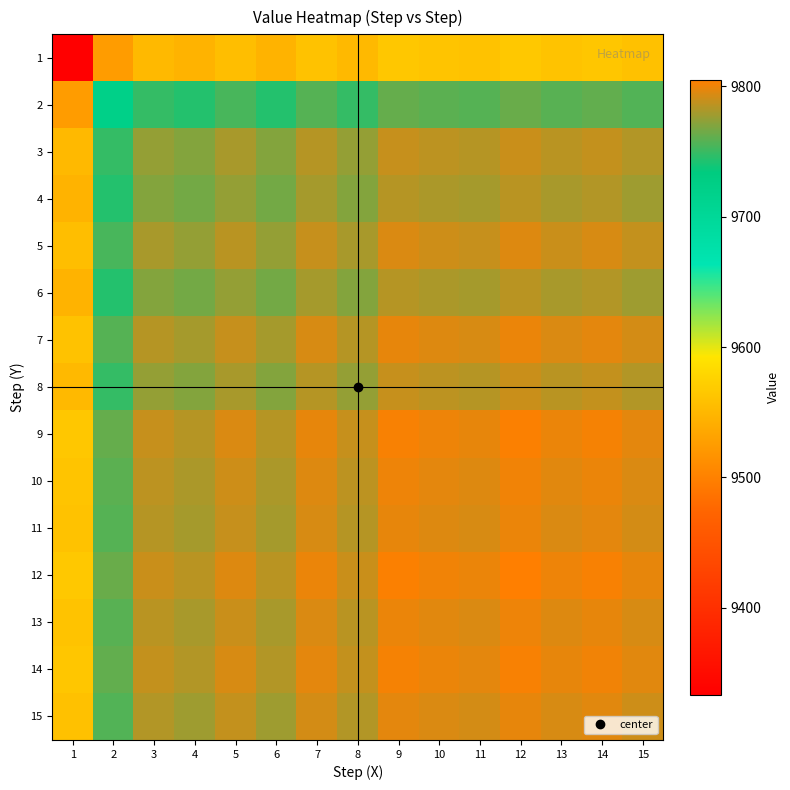

List the series in order of their peak value, highest first.

12, 9, 14, 10, 13, 7, 11, 15, 5, 3, 8, 4, 6, 2, 1